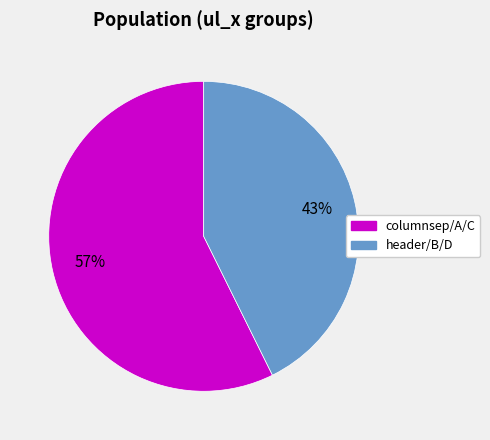

To the nearest percent, what is the average slice percentage?

50%